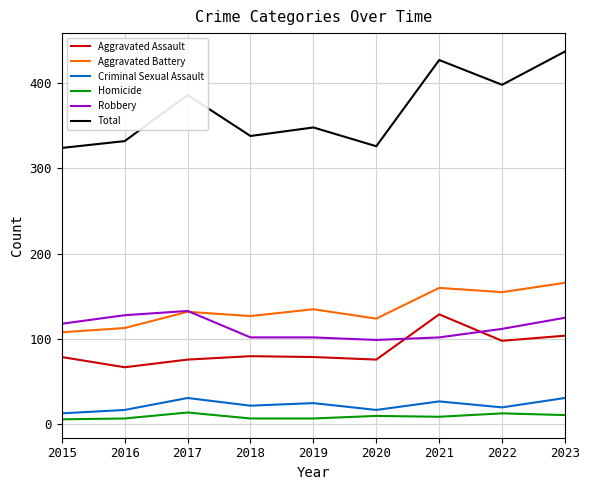

Which series has the largest total across all categories?

Total